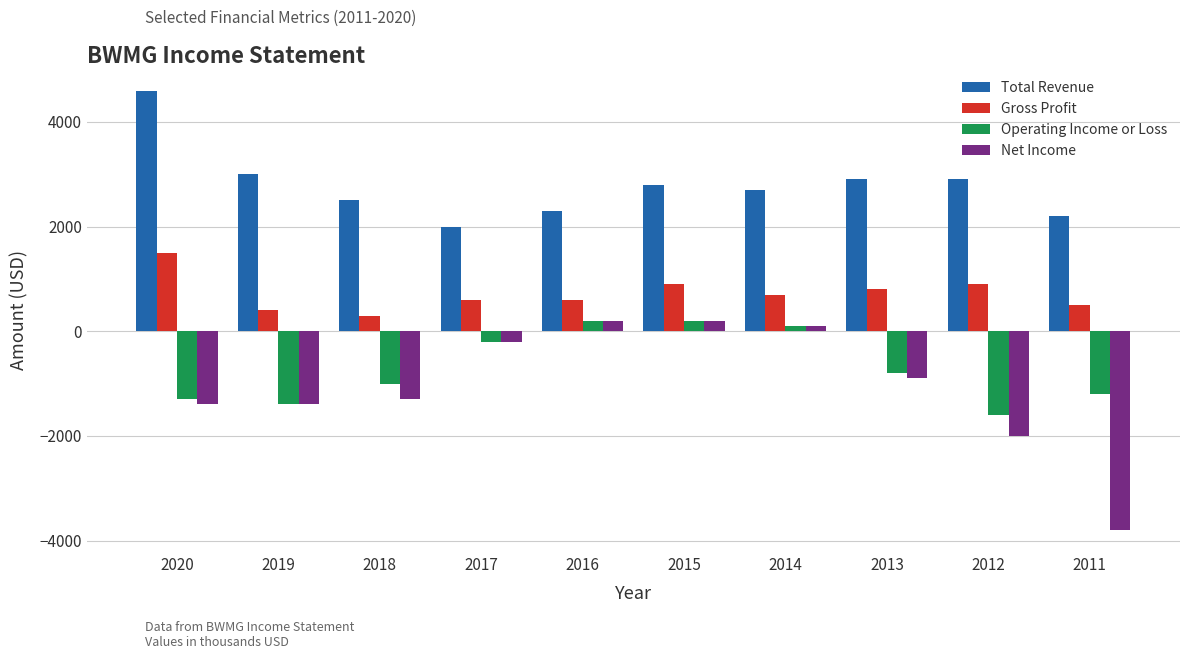

What is the value of the Total Revenue bar at the 10th from the left?

2200